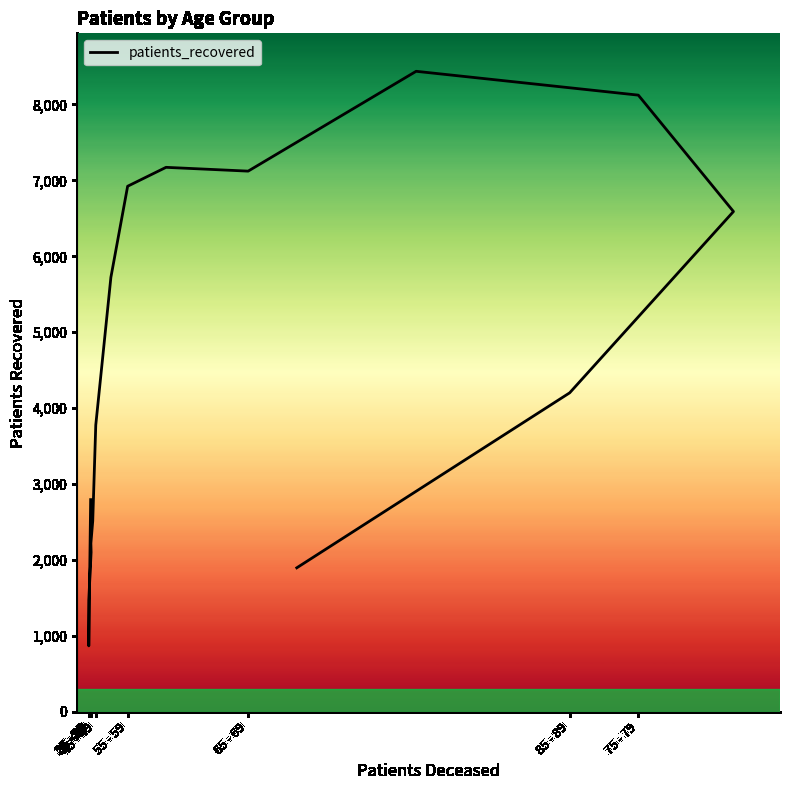

What is the label of the 12th point from the right?

35 - 39